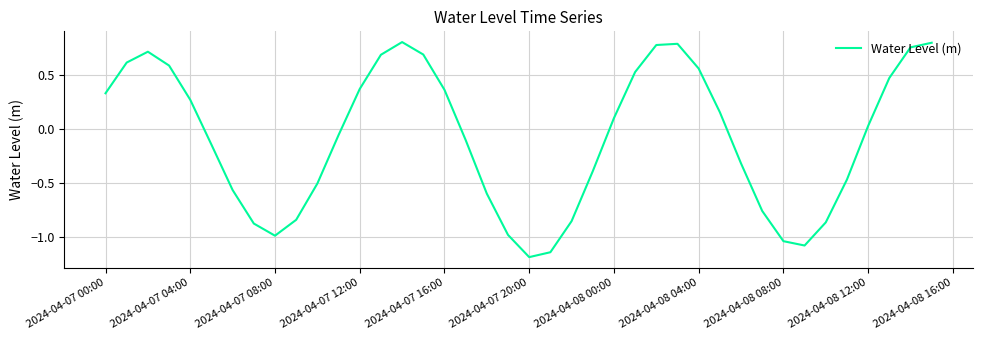

What is the difference between the maximum and minimum values?

2.0